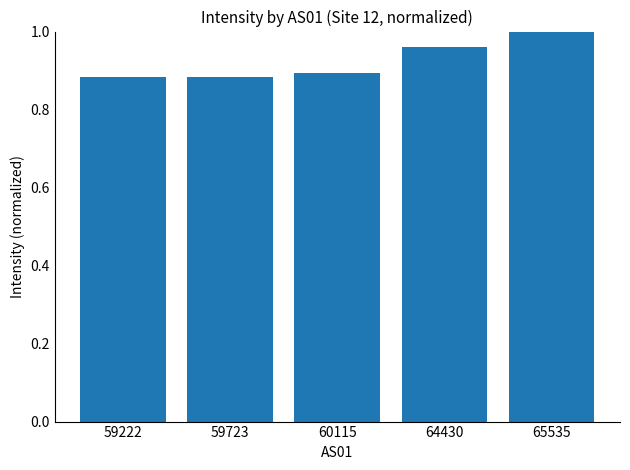

The chart shows a value of 0.6 at 59723. True or false?

False